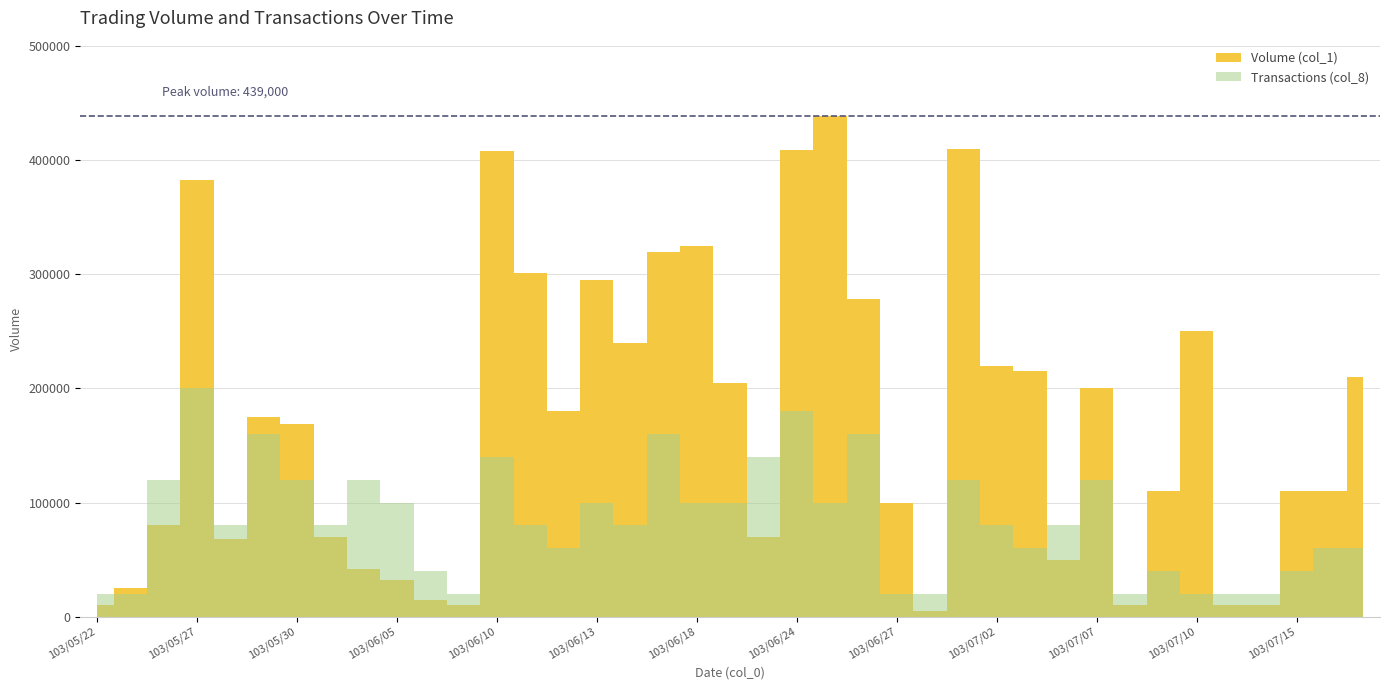

How many lines are shown in the chart?

2